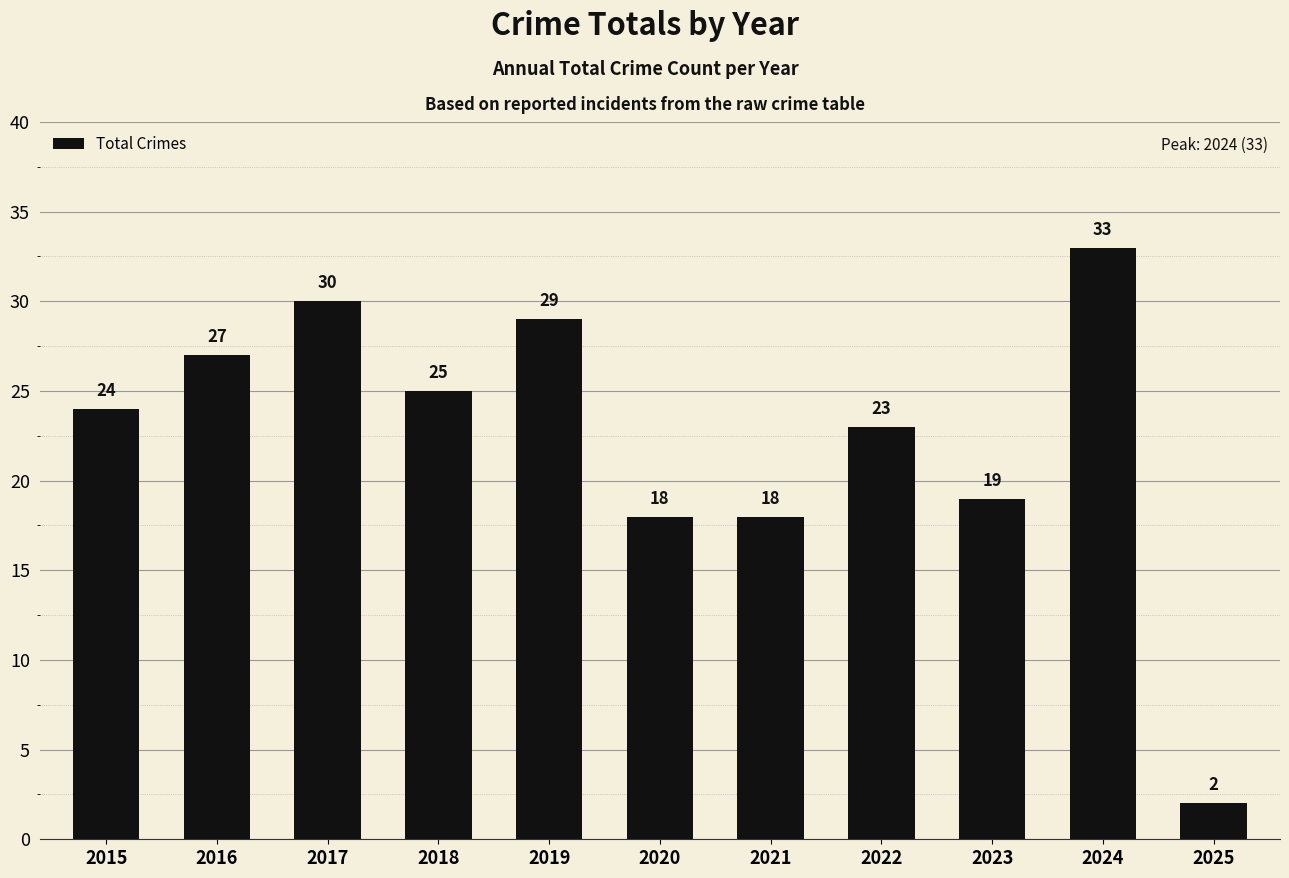

At which category does the chart reach its minimum across all series?

2025